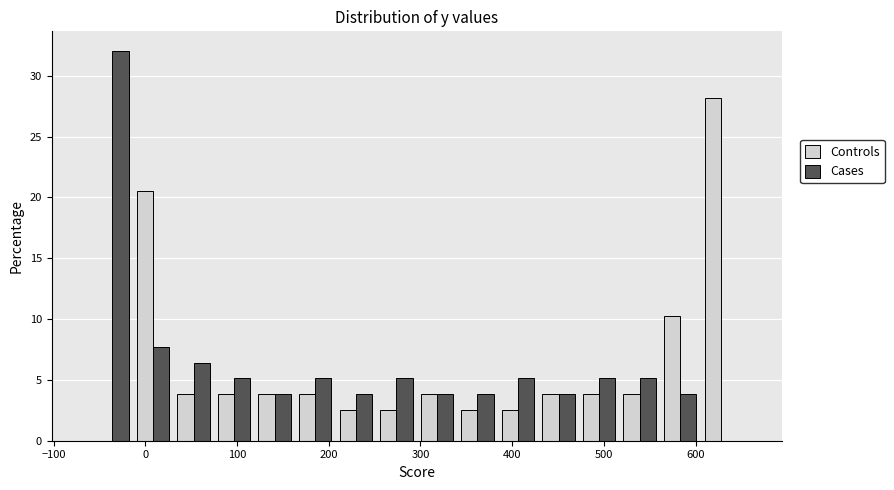

Reading left to right, list every range on the x-axis with the height of the bar of each series over it. Neither the bar edges nor the heights are printed on the chart, so give them approximately, as read against the axes.

-60 to -10: Controls=0	Cases=32.0
-10 to 30: Controls=20.5	Cases=7.5
30 to 70: Controls=4.0	Cases=6.5
70 to 120: Controls=4.0	Cases=5.0
120 to 160: Controls=4.0	Cases=4.0
160 to 210: Controls=4.0	Cases=5.0
210 to 250: Controls=2.5	Cases=4.0
250 to 300: Controls=2.5	Cases=5.0
300 to 340: Controls=4.0	Cases=4.0
340 to 380: Controls=2.5	Cases=4.0
380 to 430: Controls=2.5	Cases=5.0
430 to 470: Controls=4.0	Cases=4.0
470 to 520: Controls=4.0	Cases=5.0
520 to 560: Controls=4.0	Cases=5.0
560 to 610: Controls=10.5	Cases=4.0
610 to 650: Controls=28.0	Cases=0